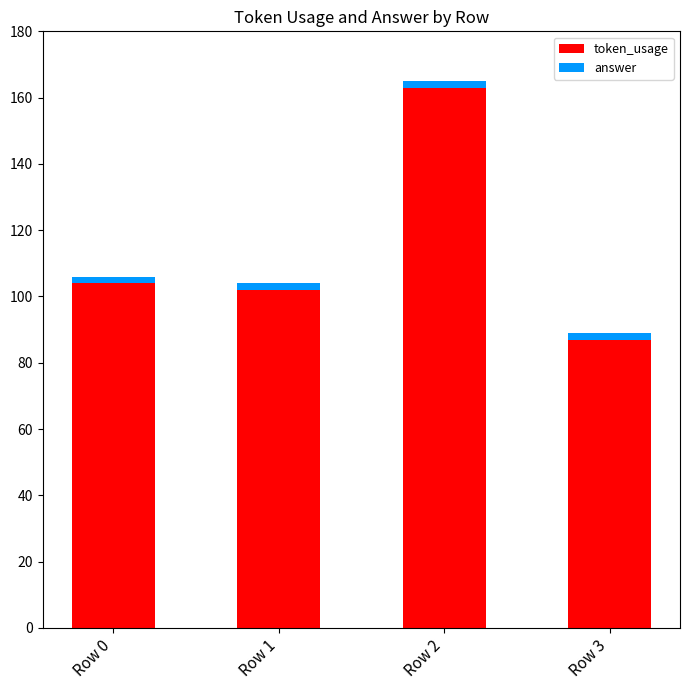

Reading left to right, transcribe the values for token_usage.

104	102	163	87